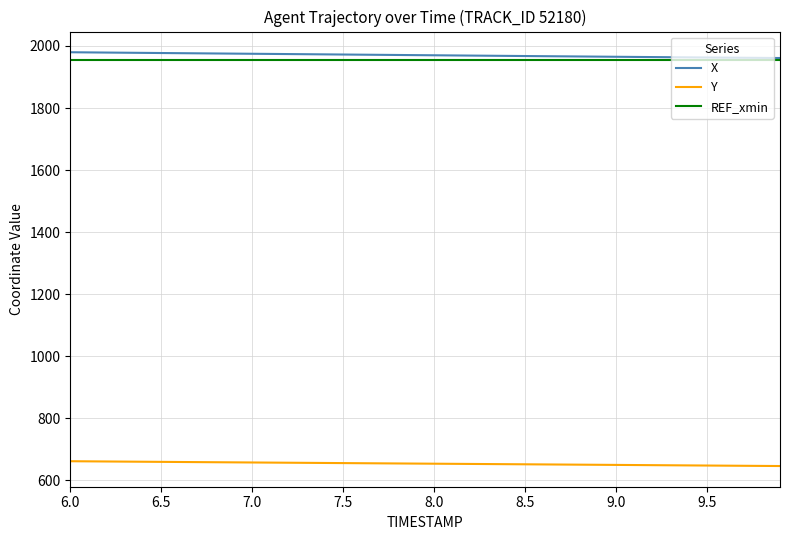

What are all the series names shown in the legend?

X, Y, REF_xmin